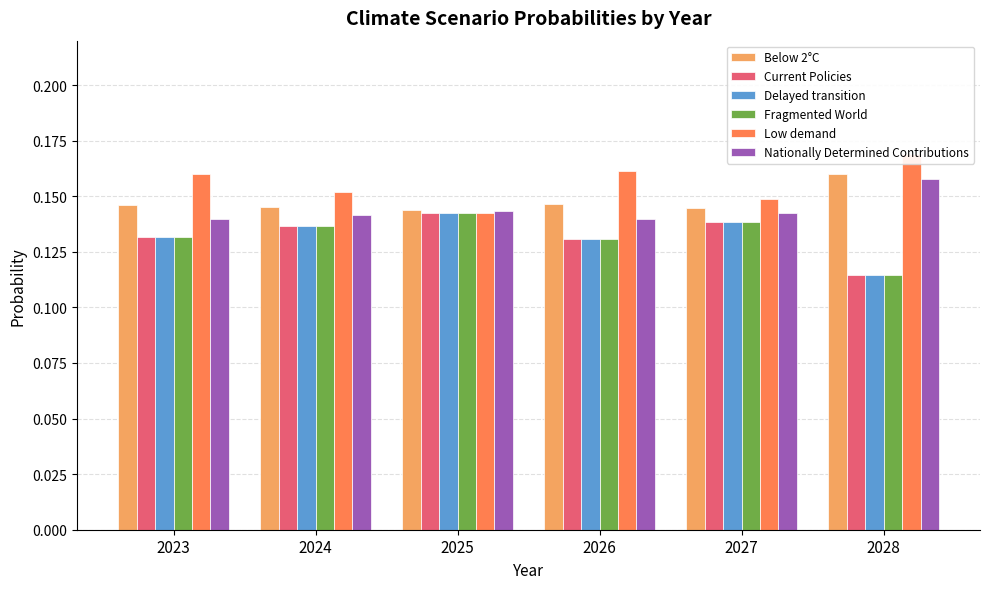

True or false: Fragmented World has a value of 0.1 at 2027.

True